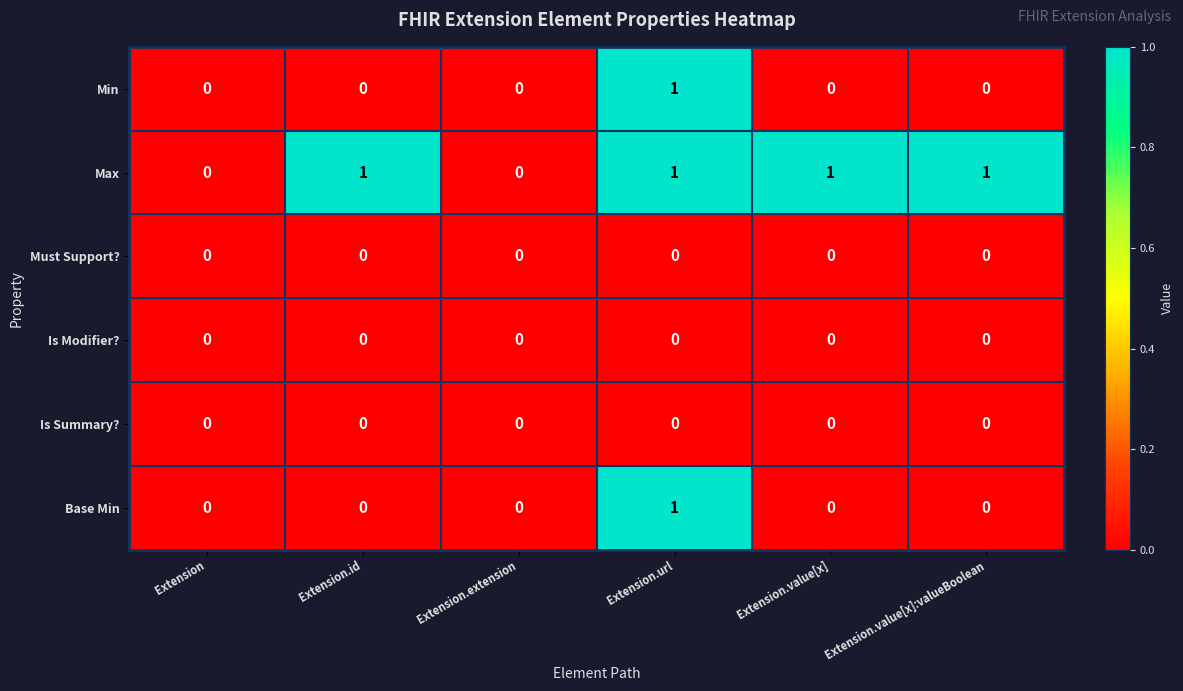

What is the total value across all series at Extension.url?

3